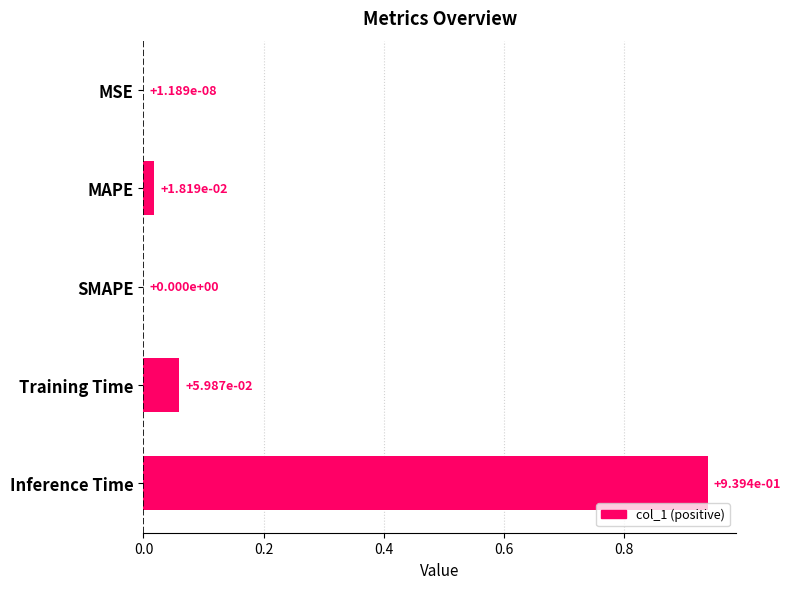

Are the bars horizontal?

Yes